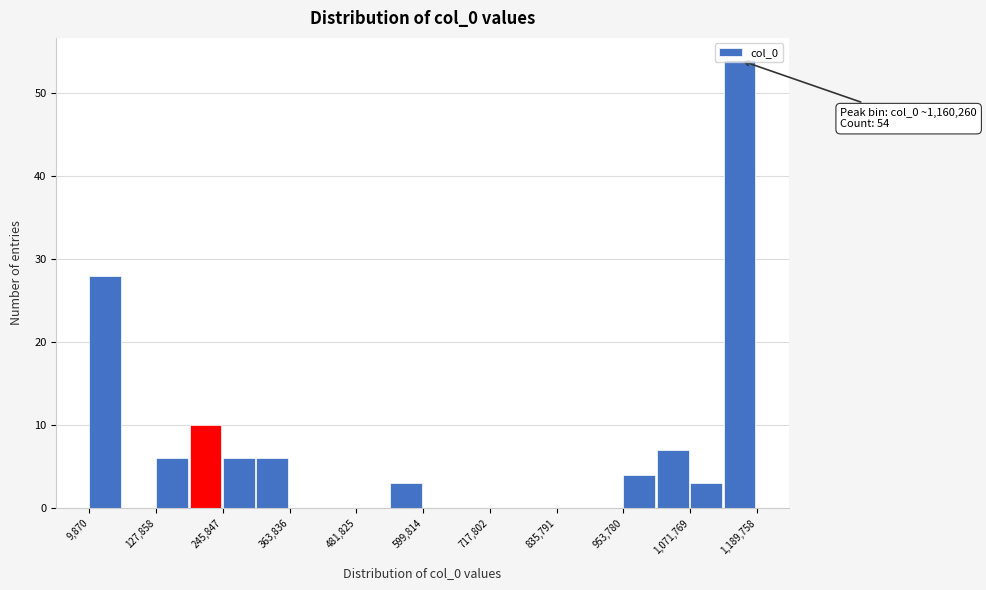

Around what value on the x-axis is the tallest bar? Give the approximate position of its centre, as read against the axis.

1160000